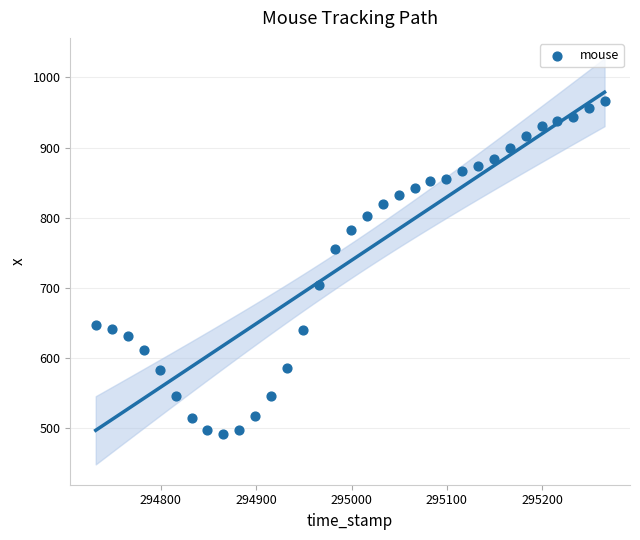

What is the range of Y values (max minus min)?

474